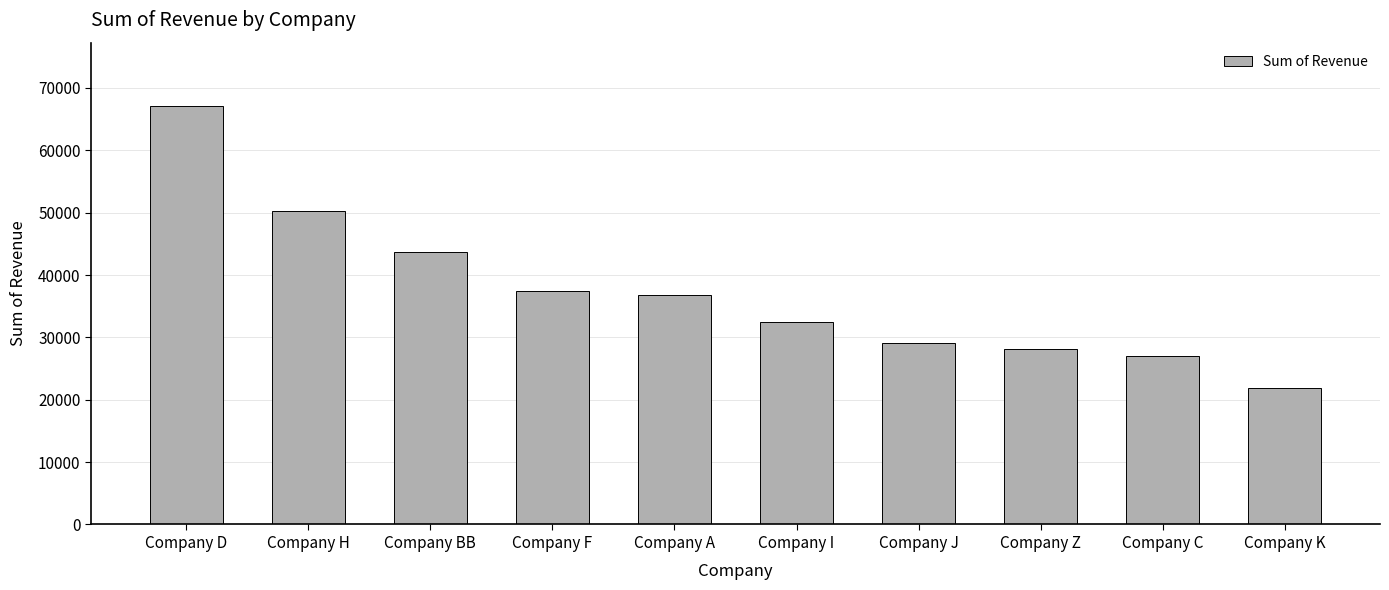

What is the difference between the maximum and minimum values?

45243.4